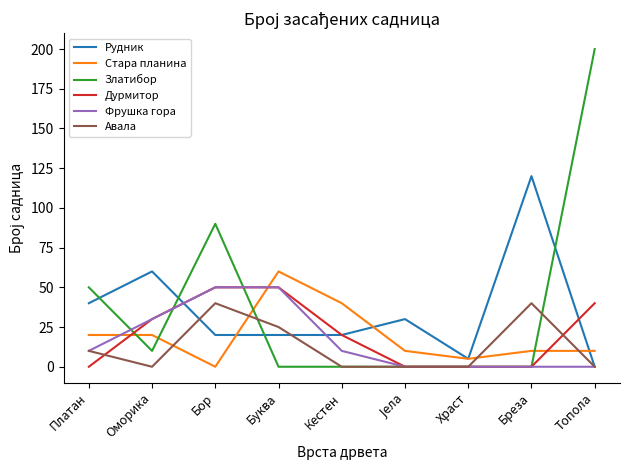

Where do Авала and Златибор first cross each other?

Бор and Буква